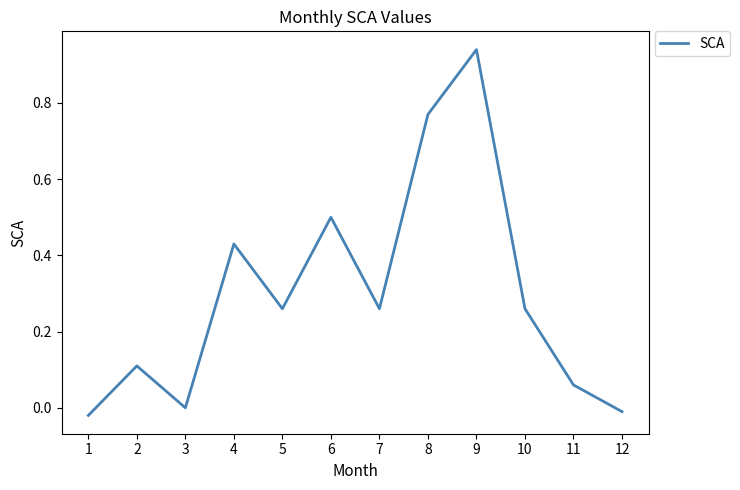

True or false: the data shows 0.2 at 2.

False